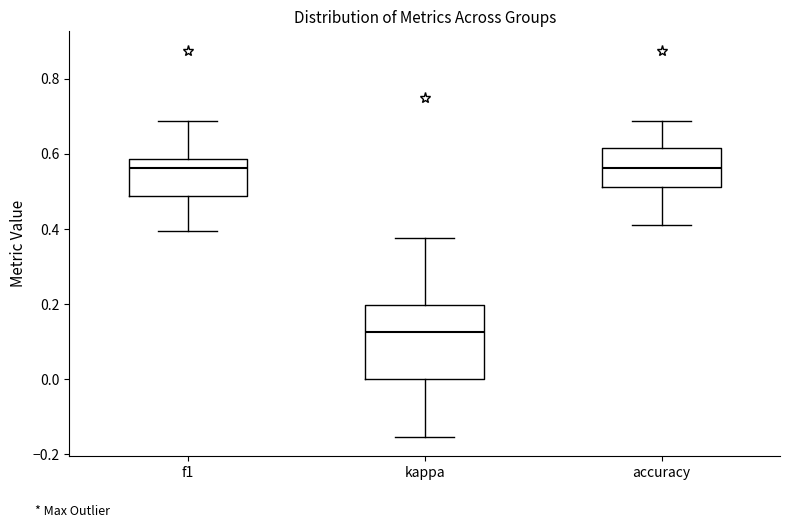

Where is the lower edge of the box for kappa on the y-axis? The values are not printed on the chart, so give them approximately, as read against the axis.

0.00